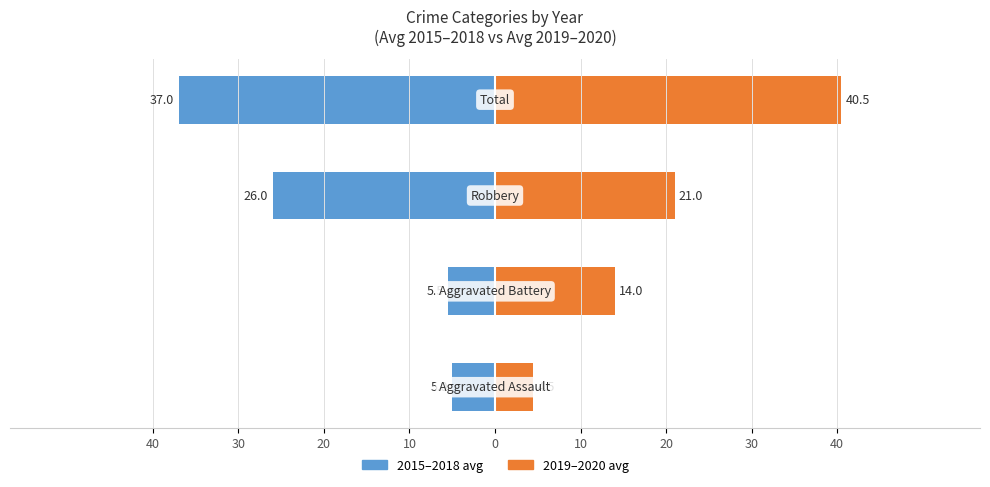

Which has a higher value, 20 or 40?

40